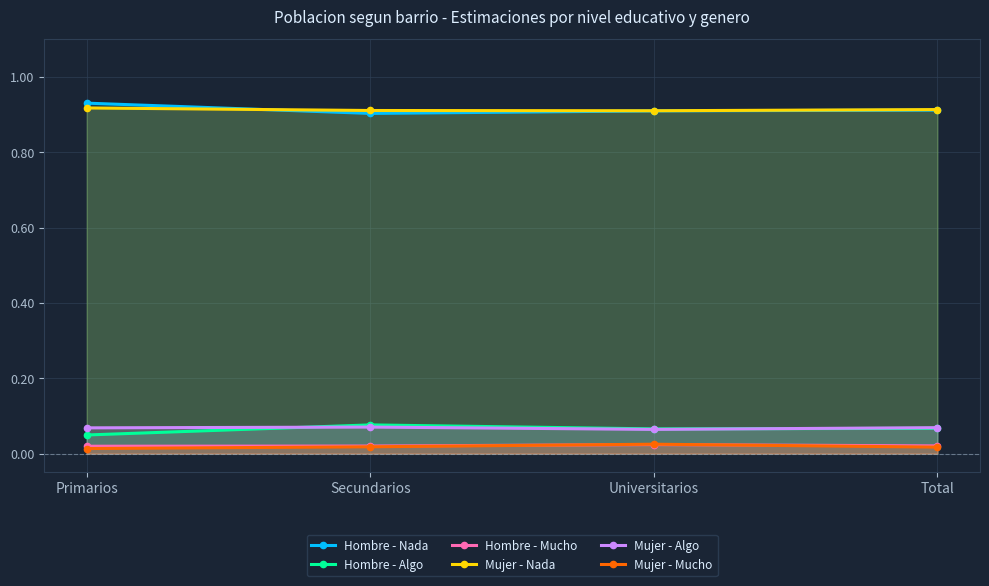

What are all the series names shown in the legend?

Hombre - Nada, Hombre - Algo, Hombre - Mucho, Mujer - Nada, Mujer - Algo, Mujer - Mucho